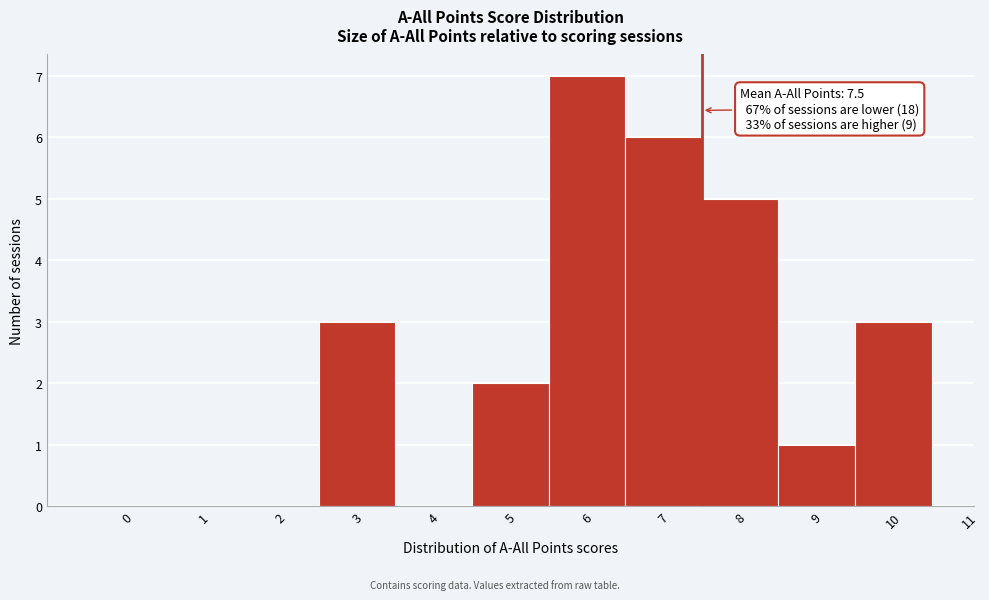

Which range on the x-axis has the tallest bar?

5.5 to 6.5